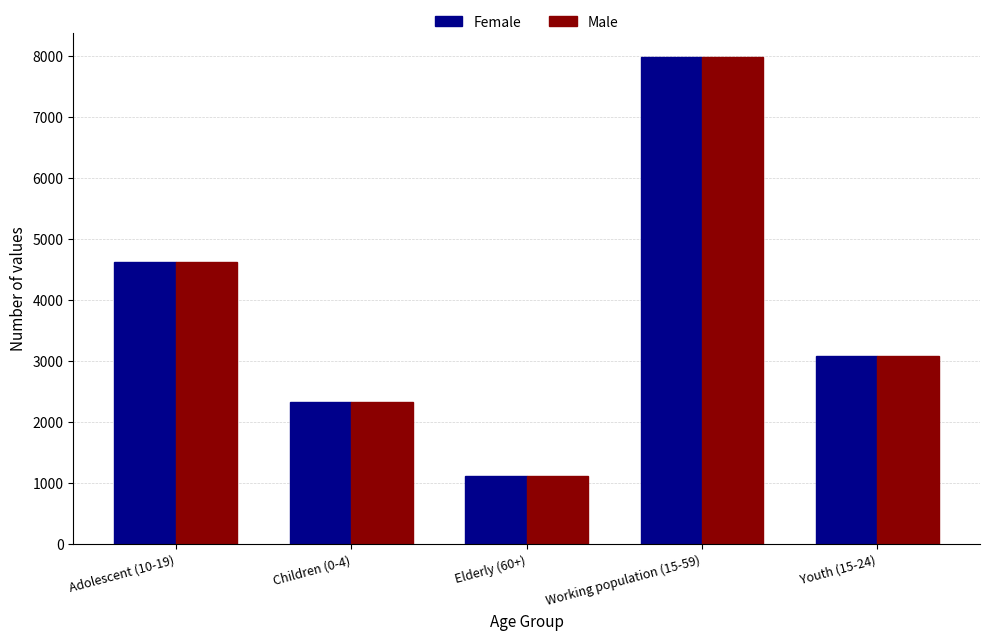

Count the number of data series in this chart.

2